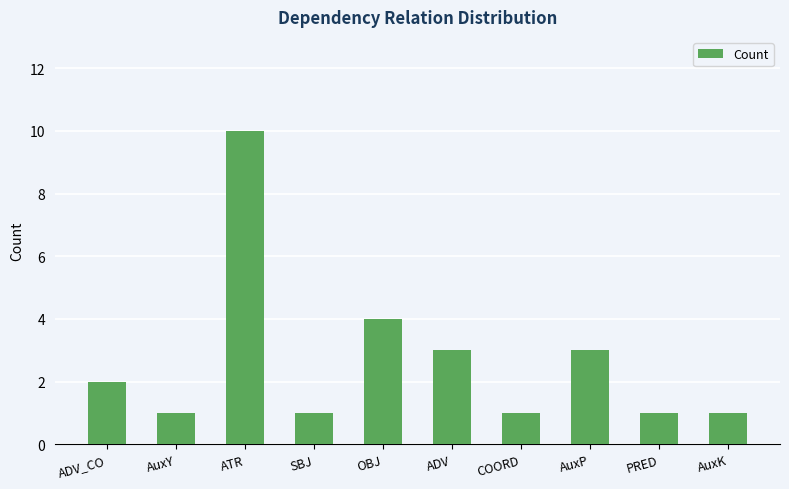

Which category has the highest value across all series?

ATR